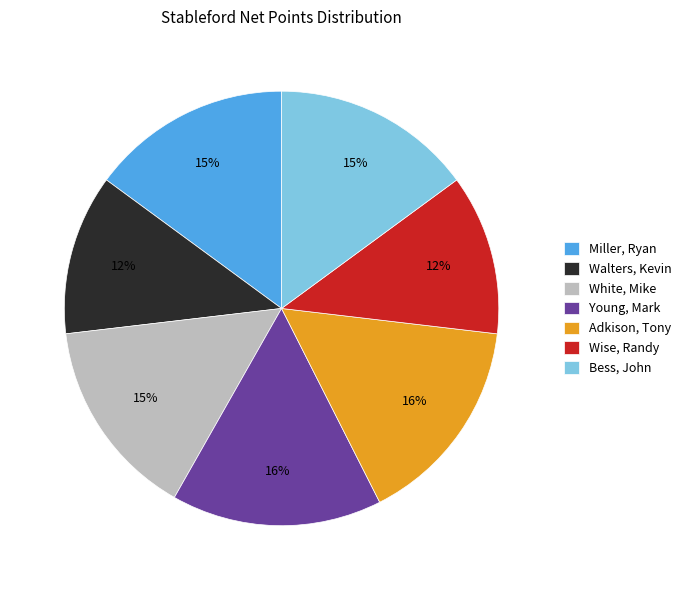

Is the sum of Adkison, Tony and White, Mike greater than half?

No